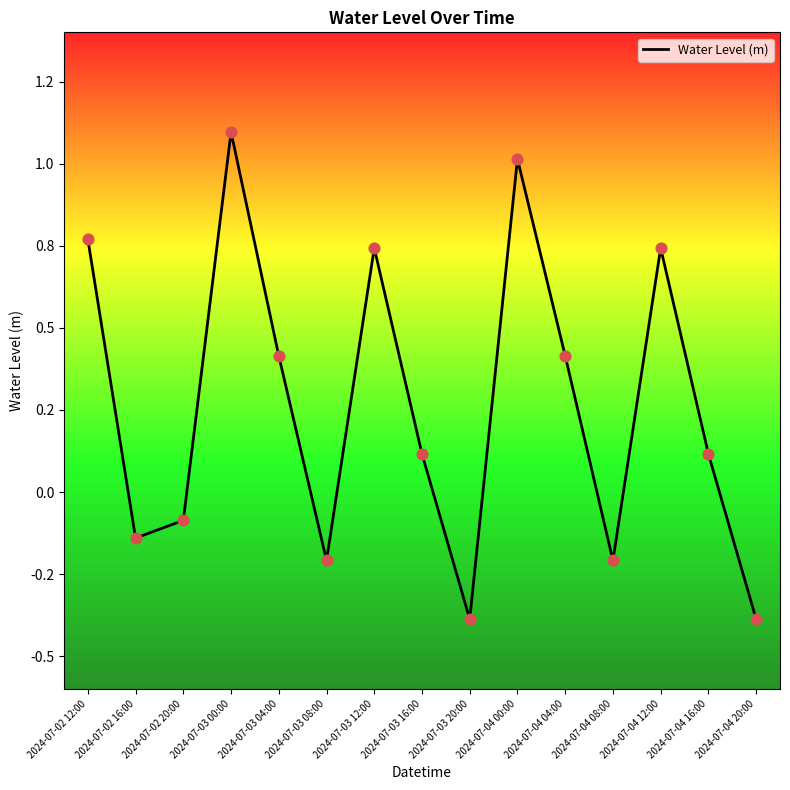

What is the change in value from 2024-07-03 08:00 to 2024-07-03 20:00?

-0.2